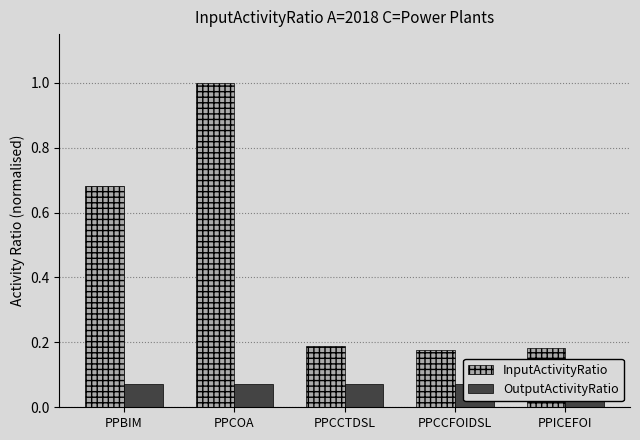

At how many categories does at least one series exceed 0?

5